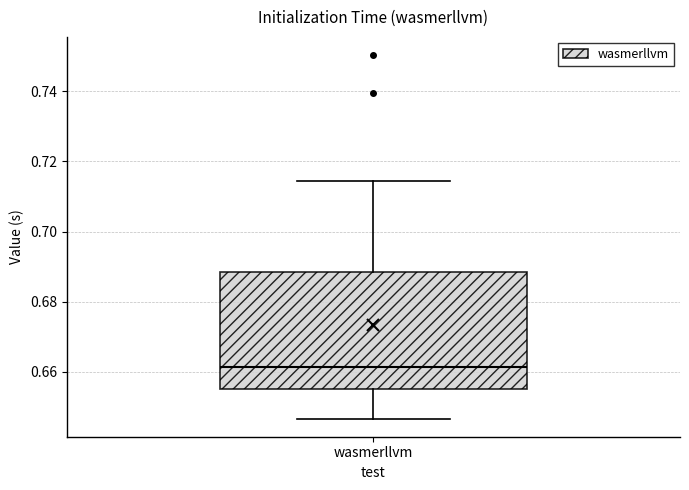

Read this box plot against the y-axis: the position of the median line, the range covered by the box, and the ends of both whiskers. The values are not printed on the chart, so give them approximately, as read against the axis.

median 0.662, box 0.656 to 0.688, whiskers 0.646 to 0.714